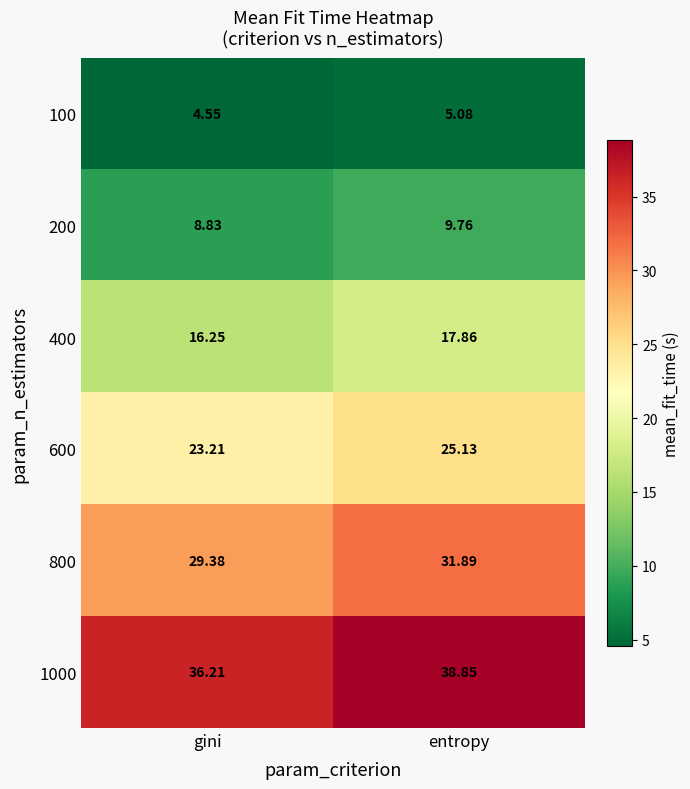

At which label does 600 reach its minimum?

gini